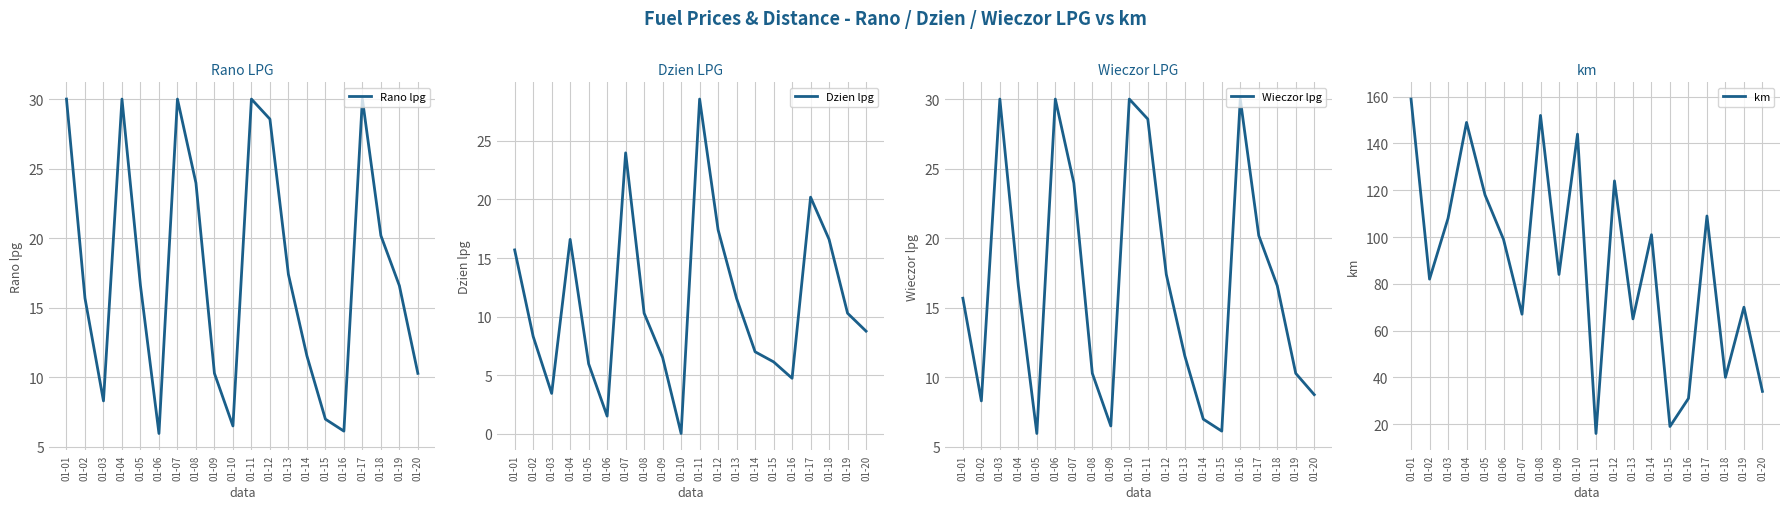

Between 01-01 and 01-13, which series saw the biggest shift?

km